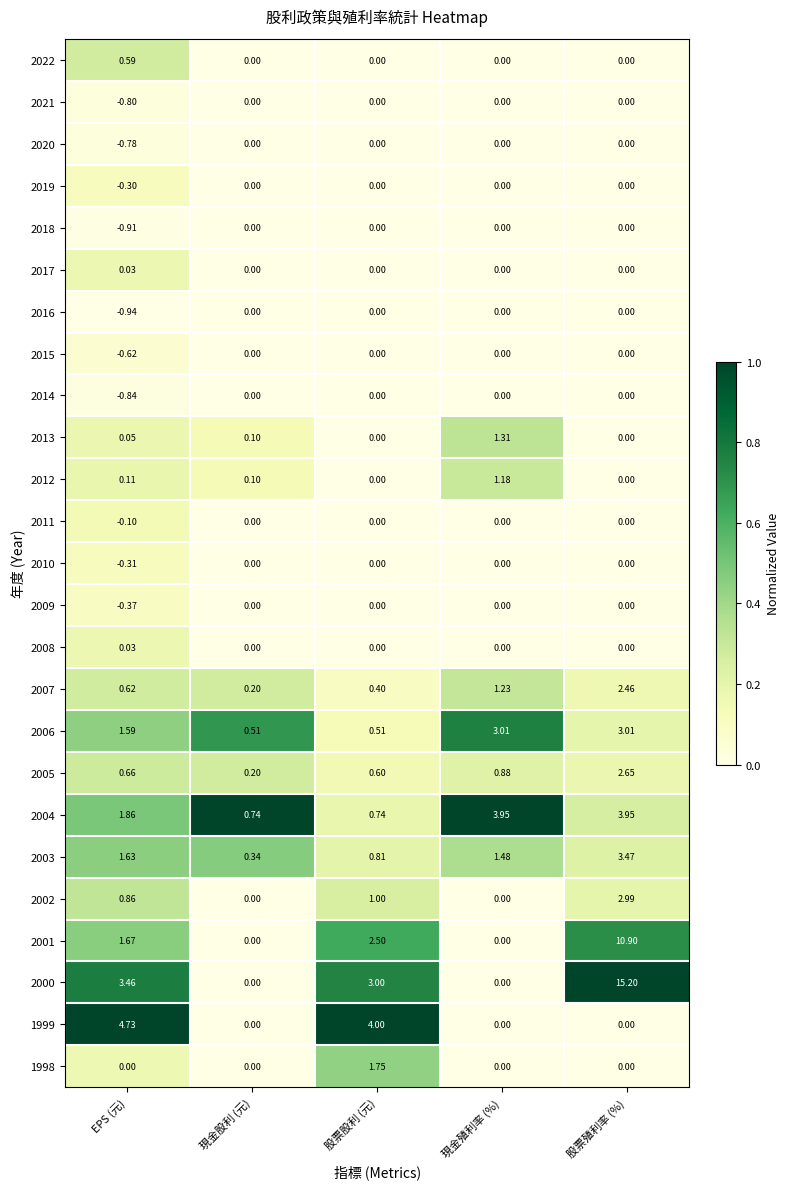

At which label does 2005 reach its minimum?

現金股利 (元)